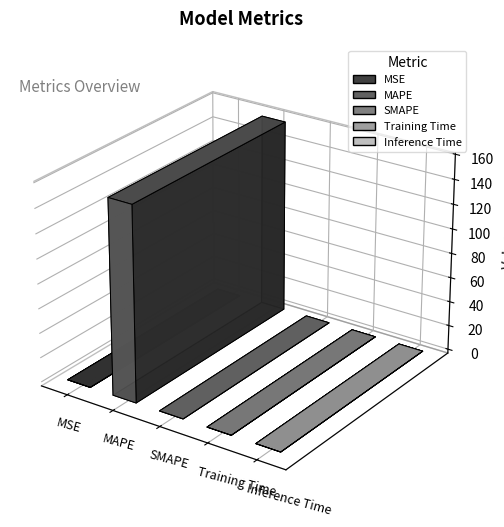

What is the label of the 5th bar from the right?

MSE